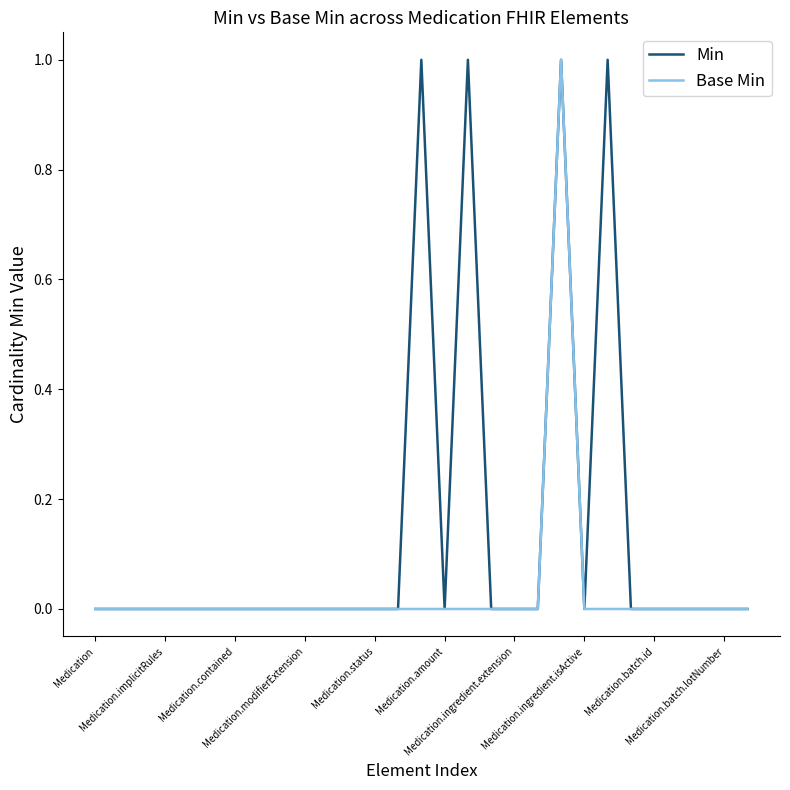

Rank the series by their average value, from lowest to highest.

Base Min, Min